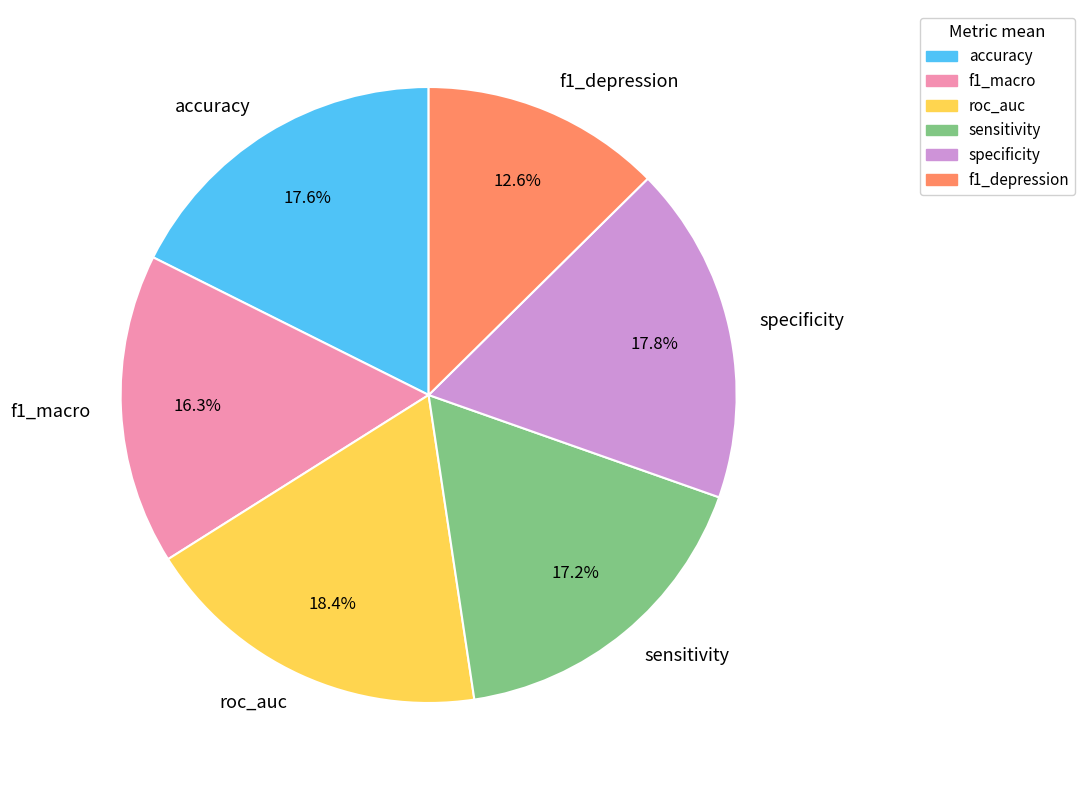

Between accuracy and f1_macro, which is larger?

accuracy